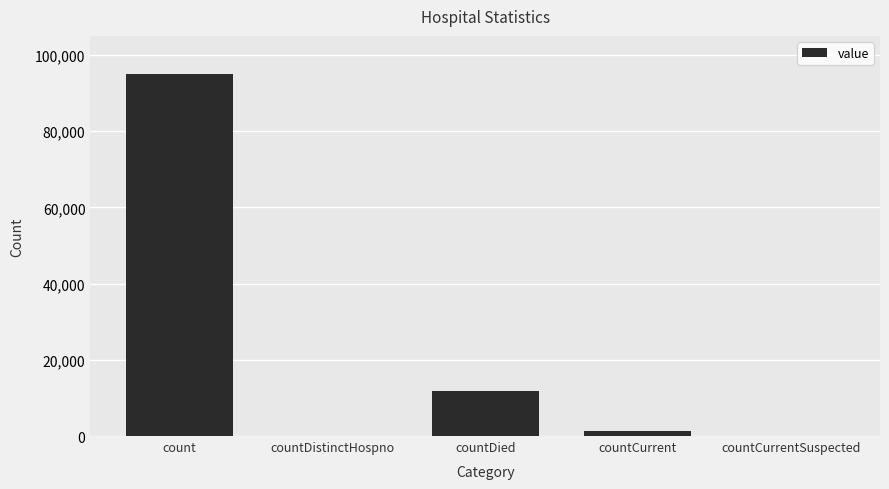

What is the sum of all values?

108269